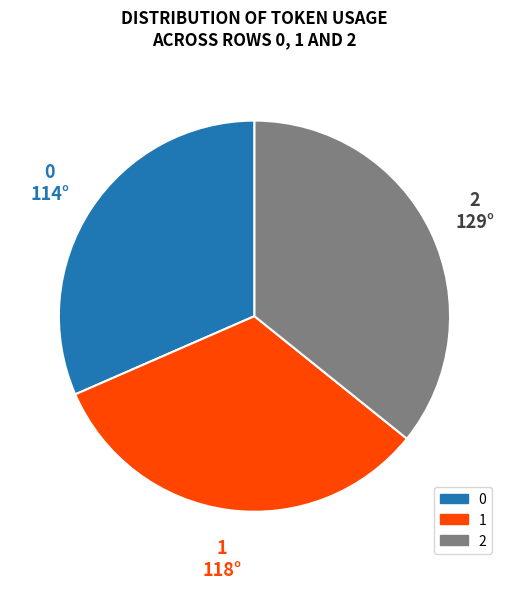

The 2 slice represents 43% of the pie. True or false?

False